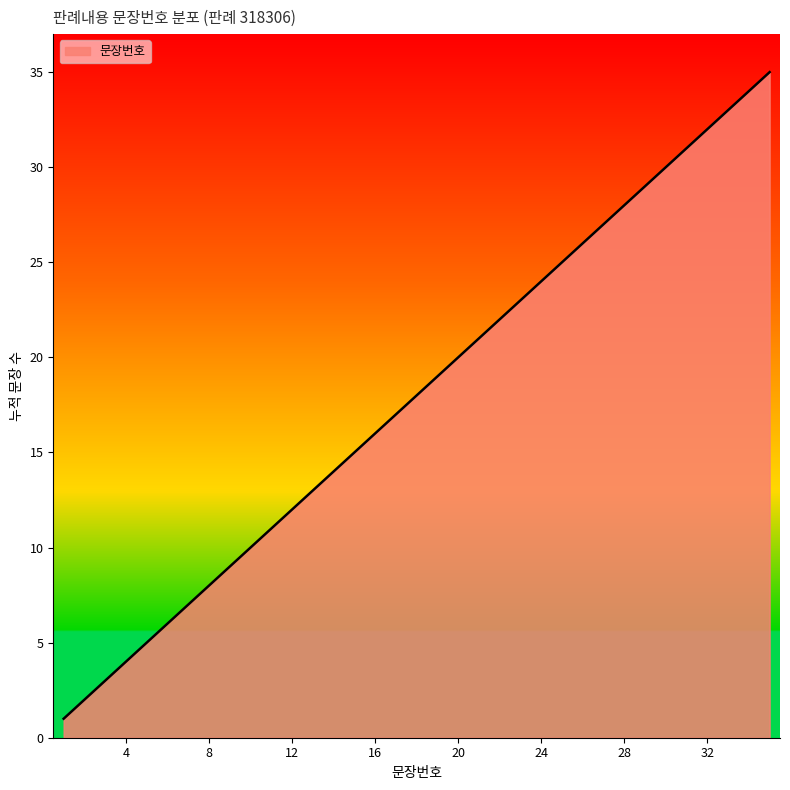

What is the greatest value displayed?

35